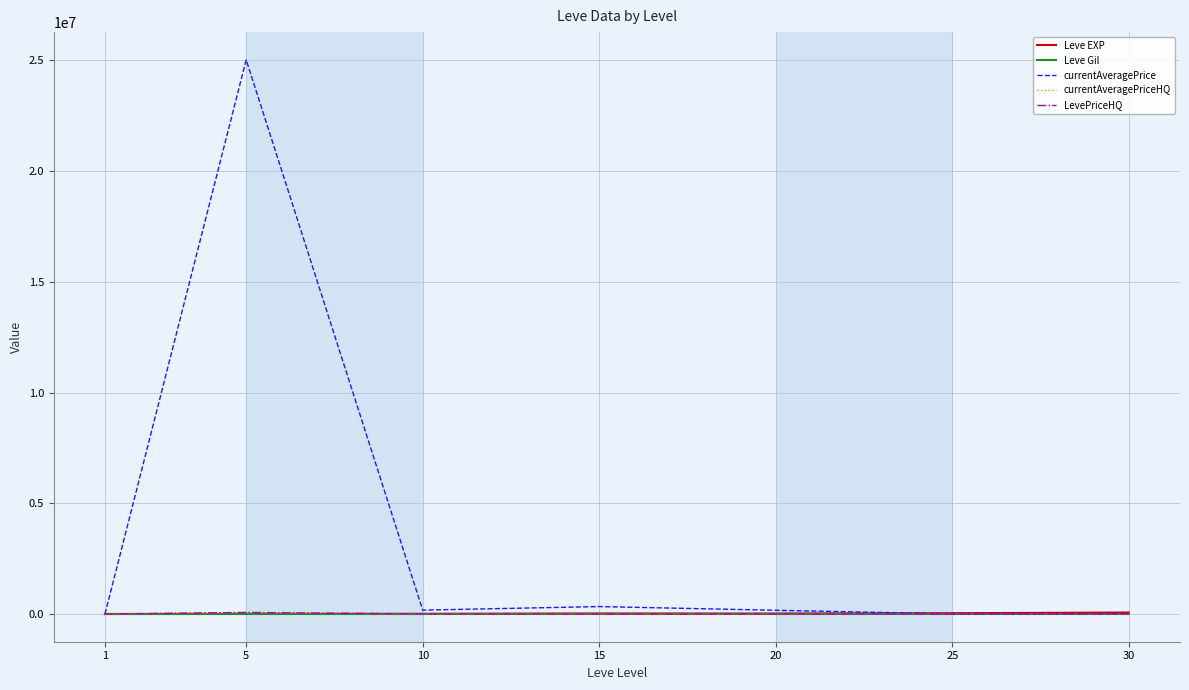

Which series has the largest range (max minus min)?

currentAveragePrice